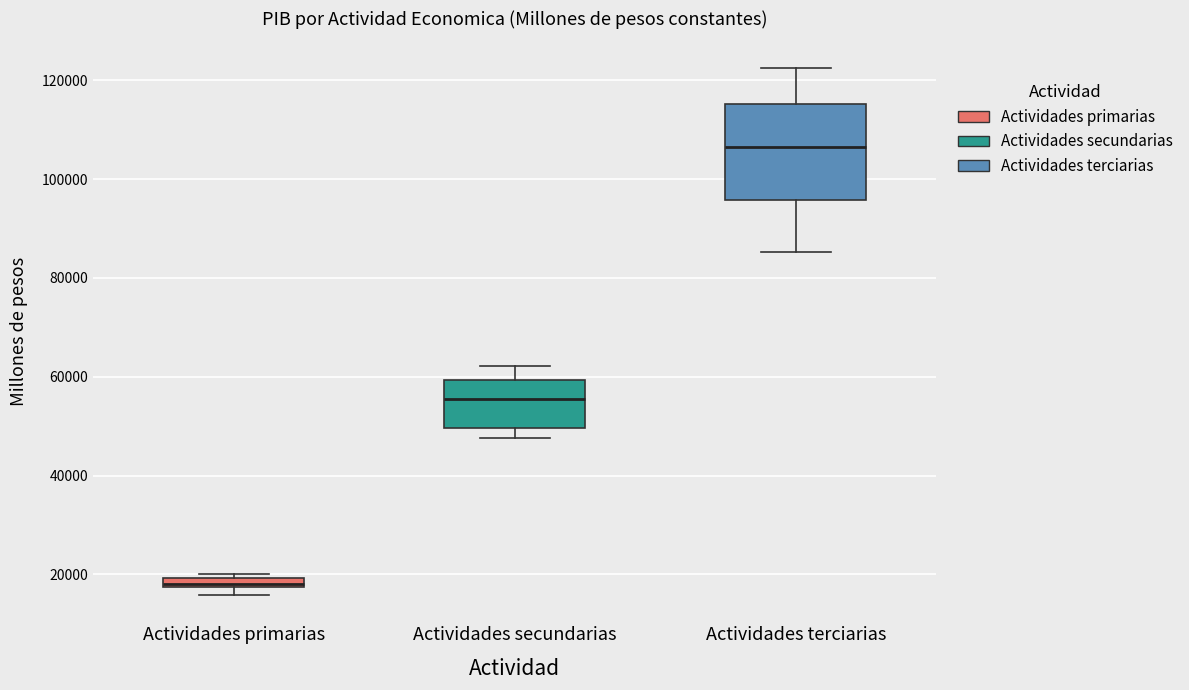

Which box is the tallest, from its lower edge to its upper edge?

Actividades terciarias